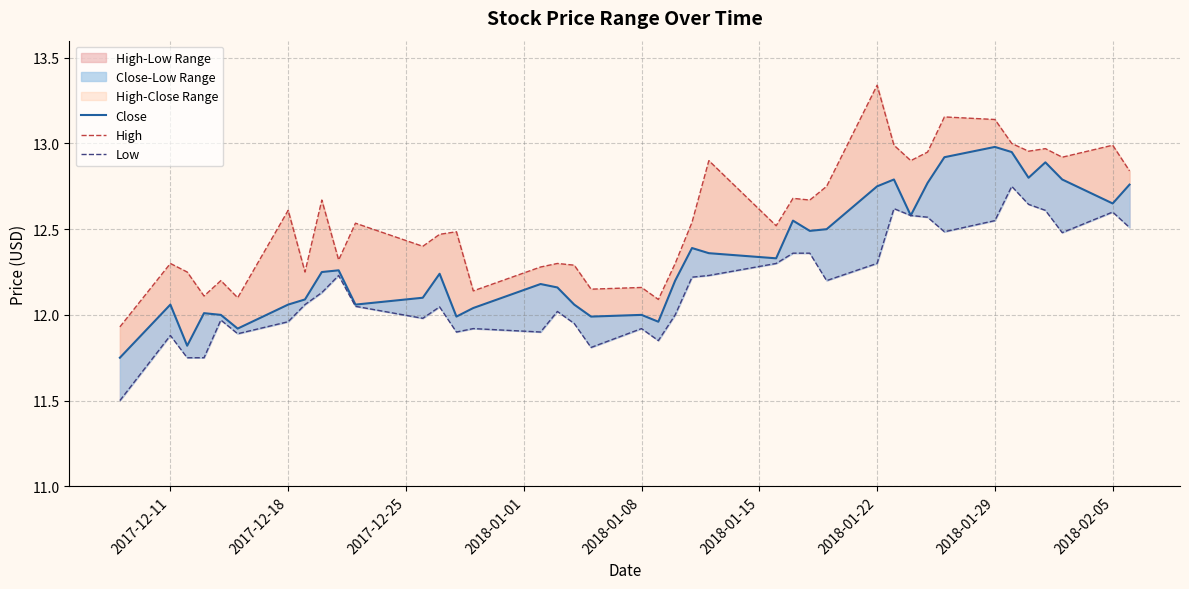

What is the maximum value for Close?

13.0